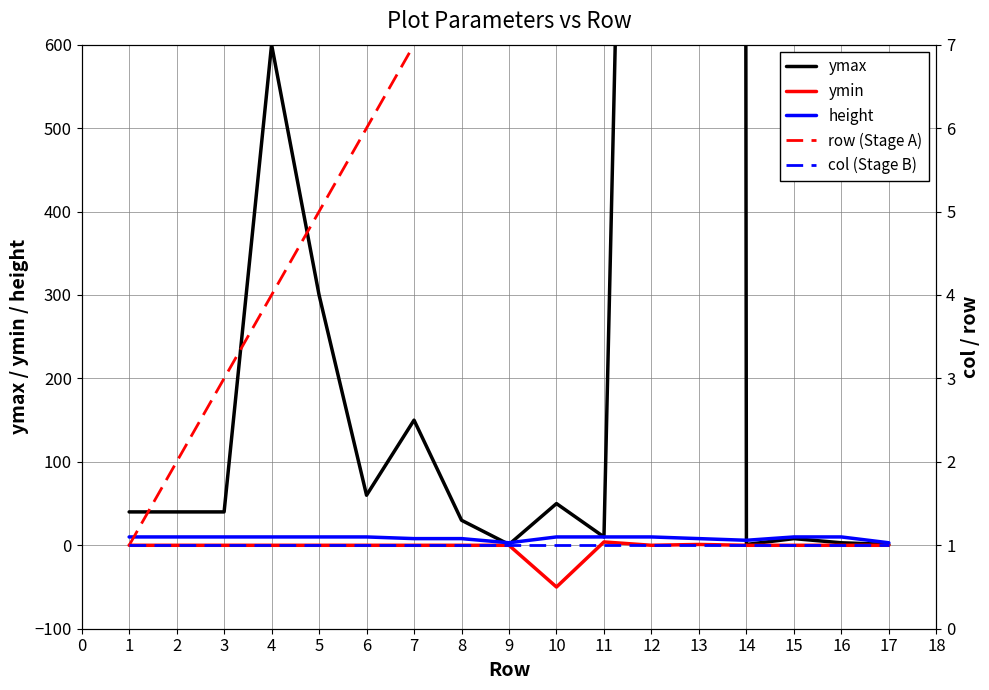

True or false: col (Stage B) has more than 2 interior local peaks.

False